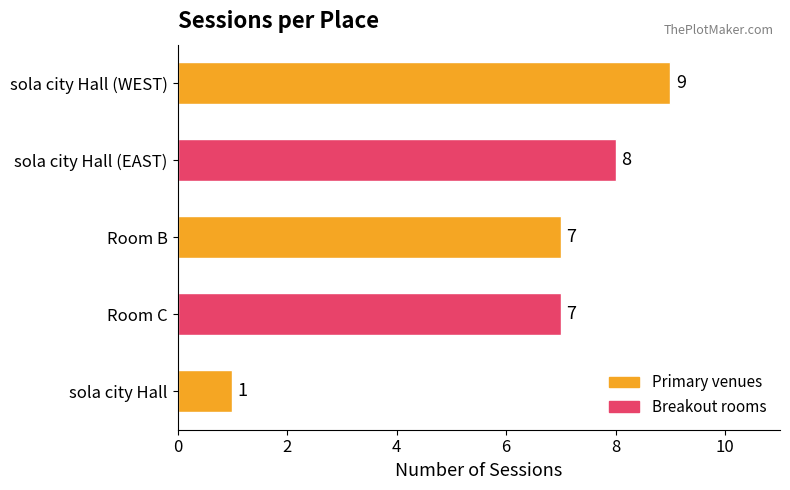

How many data points are less than 7?

1